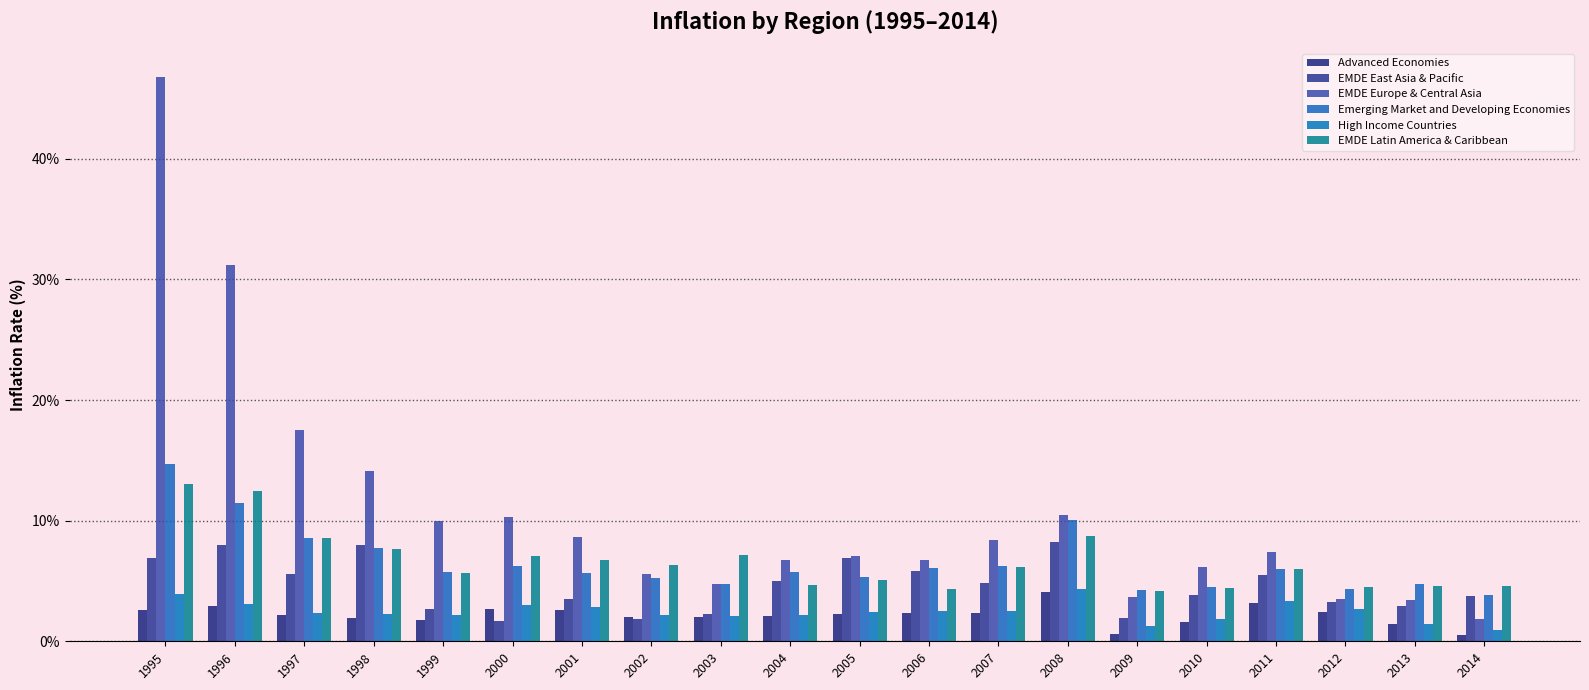

Are the bars grouped side by side (vs. stacked)?

Yes